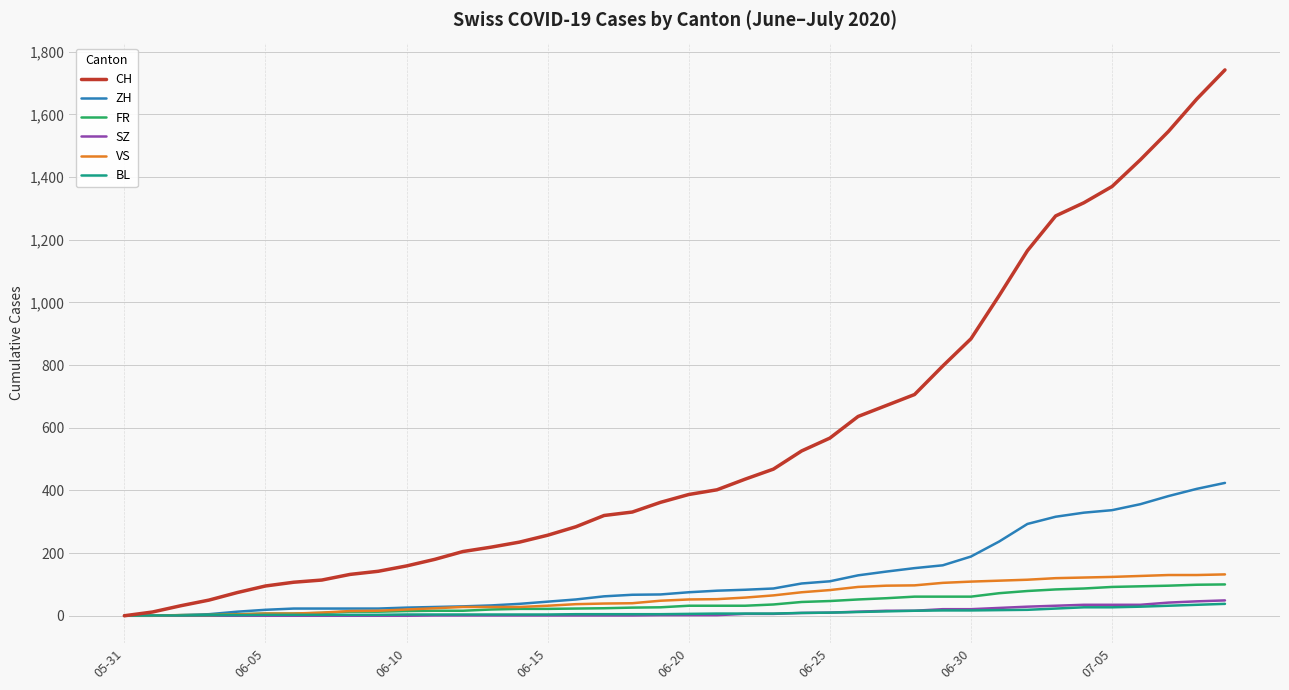

Which series has the largest total across all categories?

CH